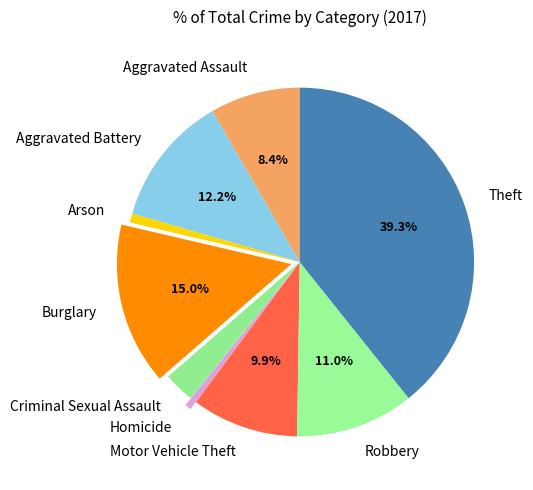

What is the ratio of the value at Robbery to the value at Motor Vehicle Theft?

1.1